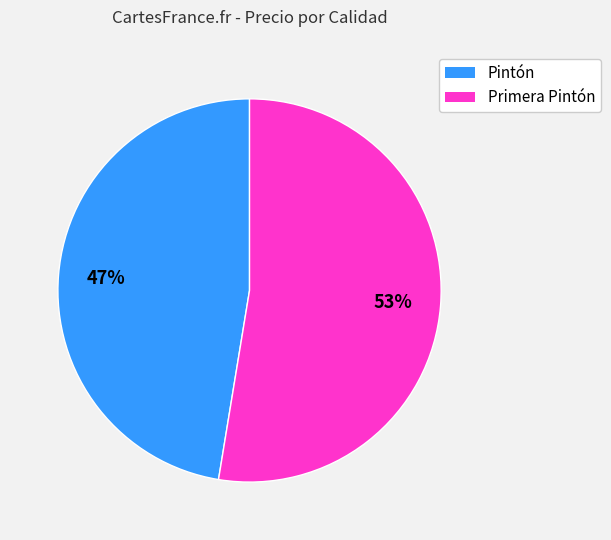

To the nearest percent, what is the average slice percentage?

50%